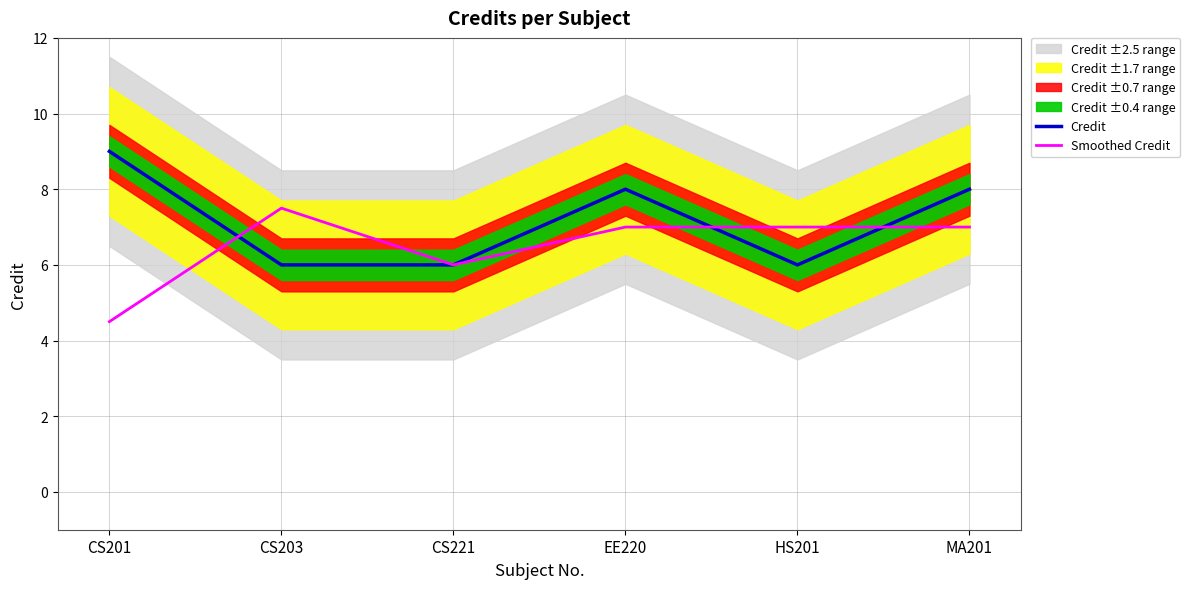

The Smoothed Credit series shows 7.0 at MA201. True or false?

True